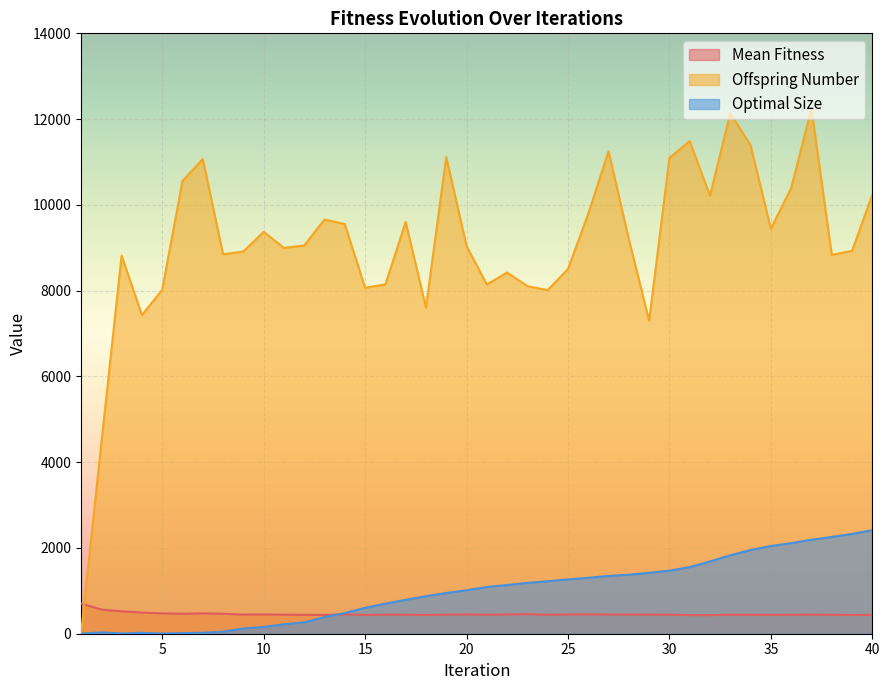

In Offspring Number, how many points are lower than both neighbors (excluding endpoints)?

11